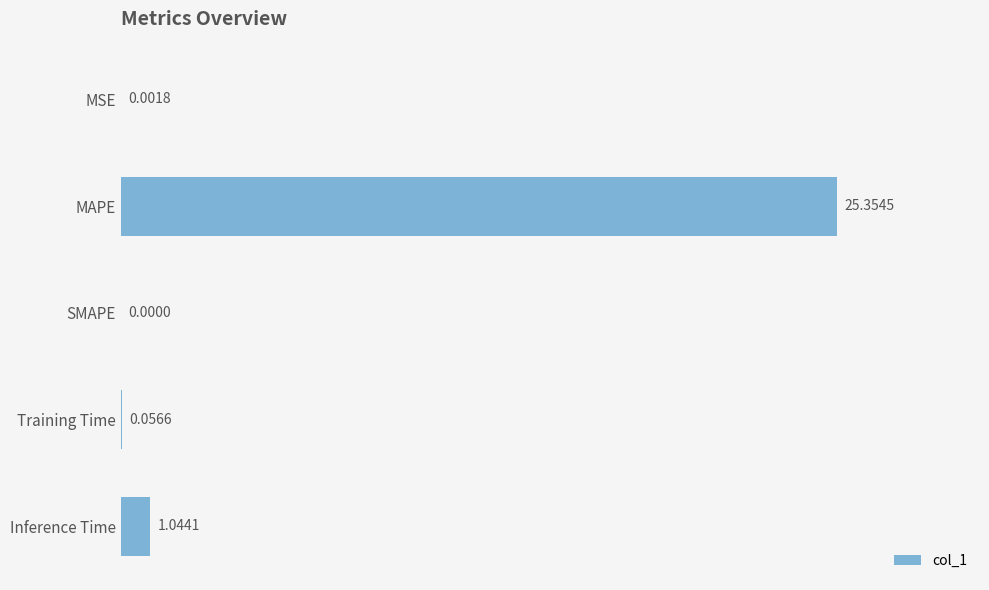

What is the maximum value shown in the chart?

25.4